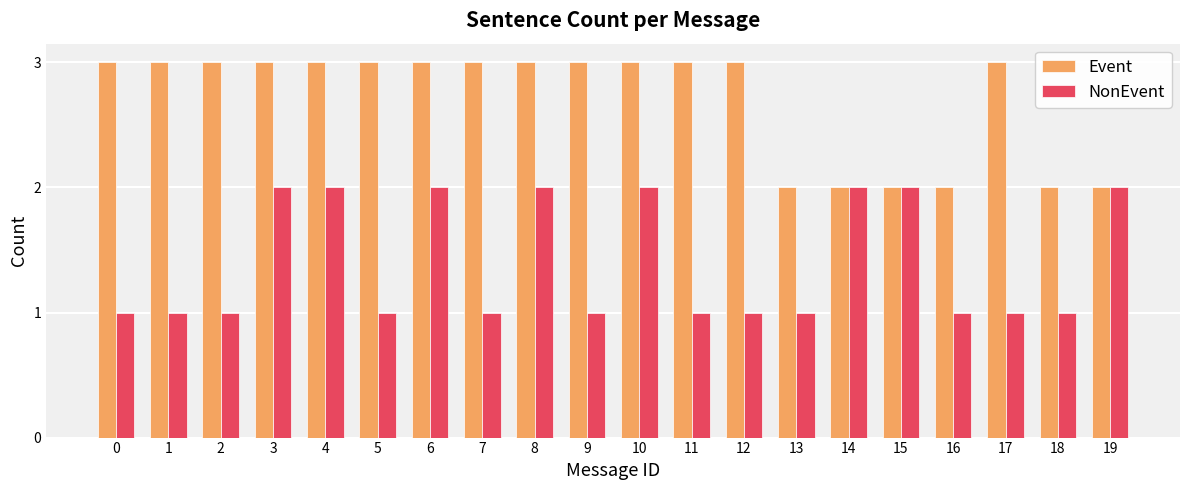

Which series has the largest total across all categories?

Event